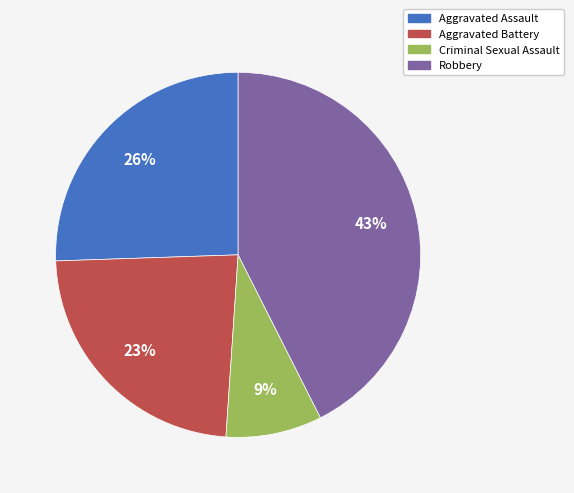

To the nearest percent, what is the difference between the largest and smallest slice percentages?

34%